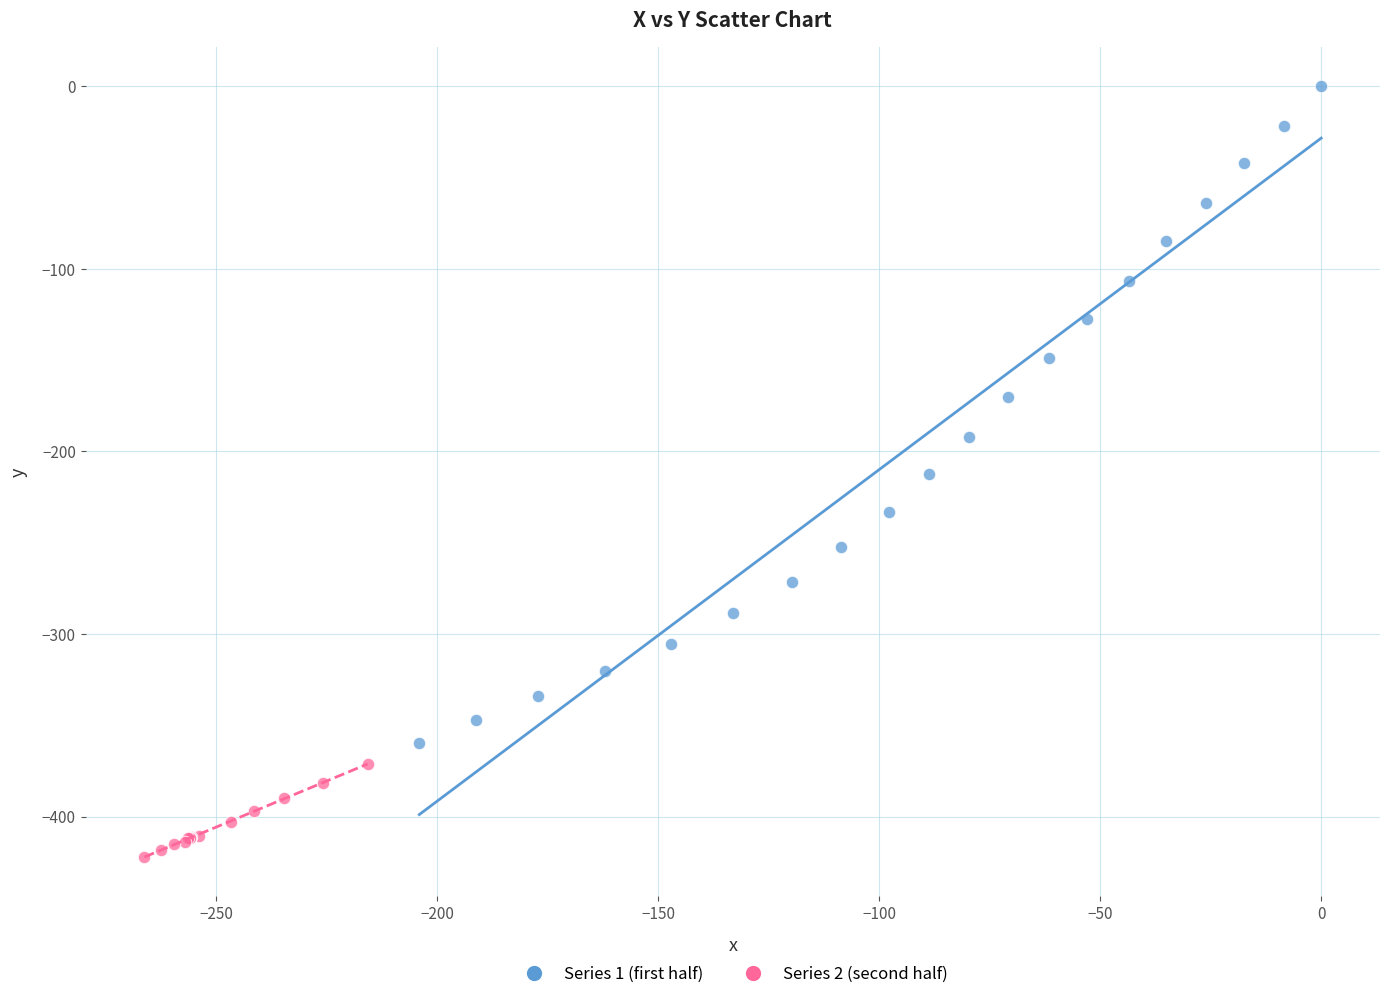

Which series contains the lowest Y value?

Series 2 (second half)